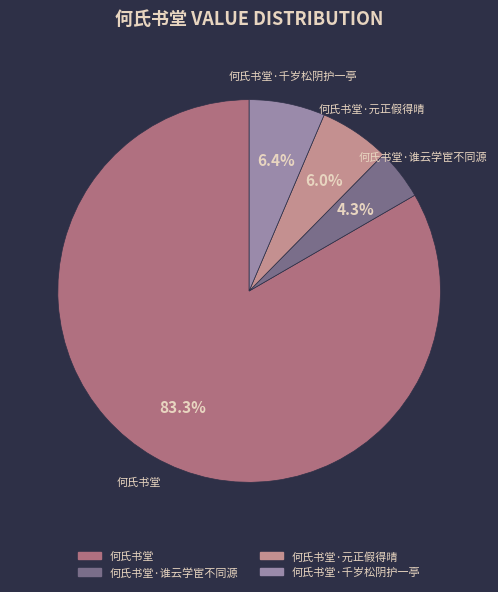

Does 何氏书堂·千岁松阴护一亭 represent more than half of the total?

No